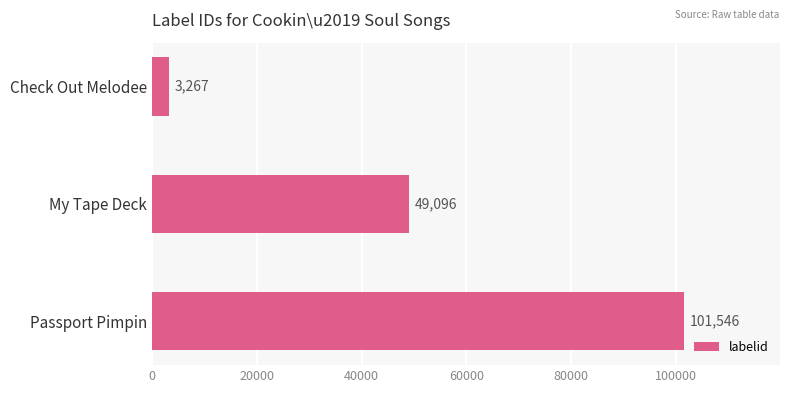

Reading top to bottom, extract all data points from this chart.

3267	49096	101546